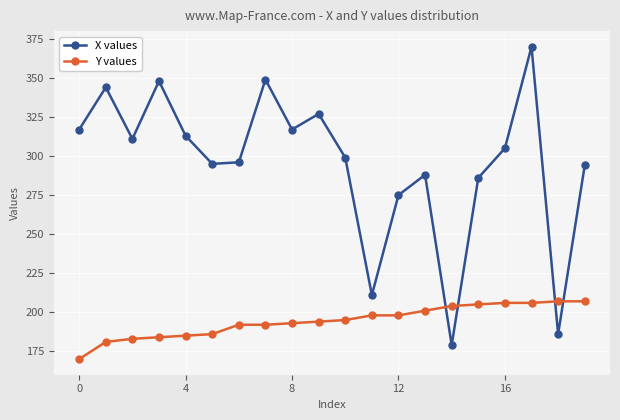

Which series has the widest spread of values?

X values